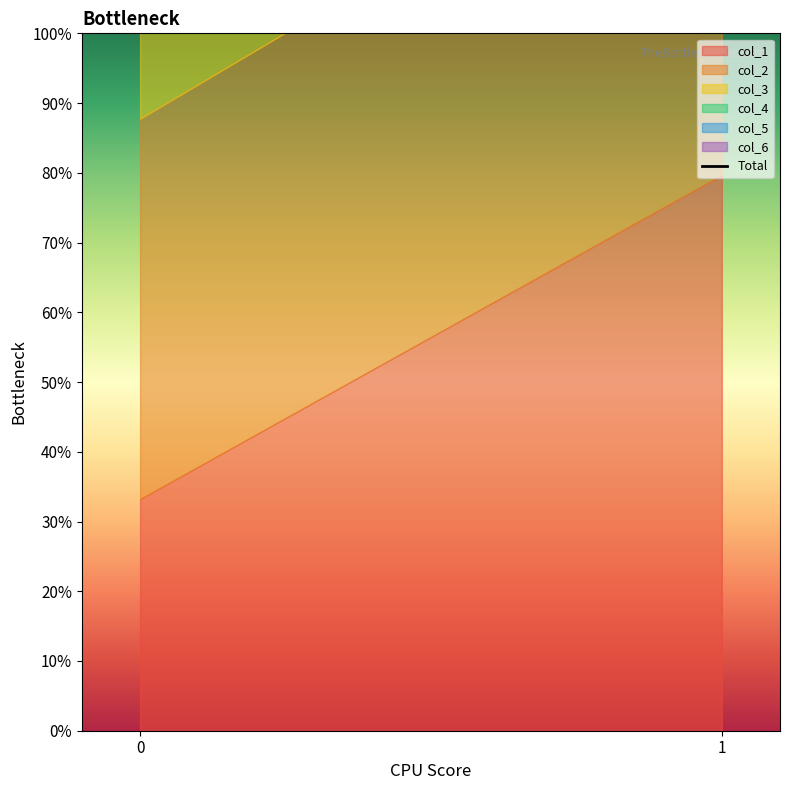

At which category does the chart reach its peak across all series?

1